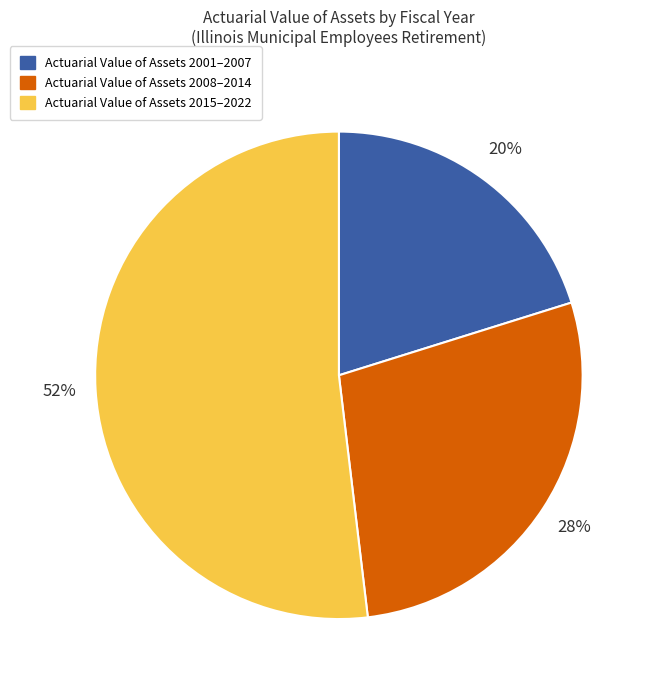

Is there any slice that represents more than half of the pie?

Yes